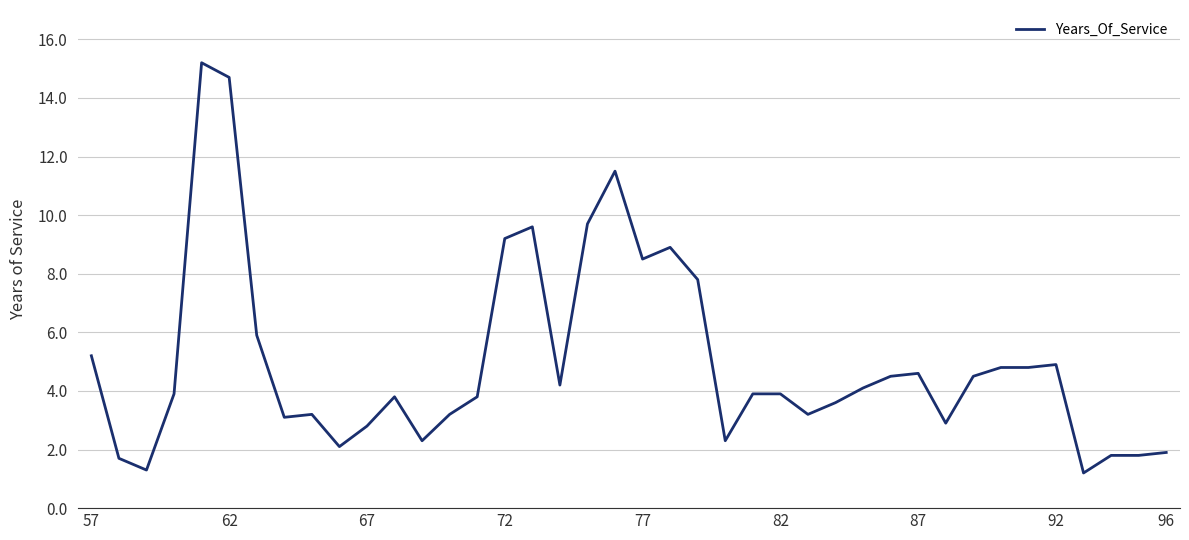

Reading left to right, what are all the values shown in this chart?

5.2	1.7	1.3	3.9	15.2	14.7	5.9	3.1	3.2	2.1	2.8	3.8	2.3	3.2	3.8	9.2	9.6	4.2	9.7	11.5	8.5	8.9	7.8	2.3	3.9	3.9	3.2	3.6	4.1	4.5	4.6	2.9	4.5	4.8	4.8	4.9	1.2	1.8	1.8	1.9